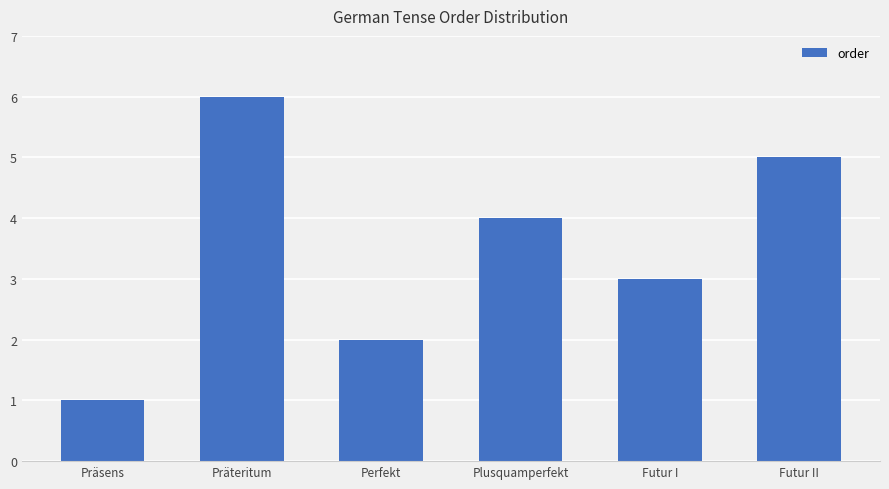

The value at Plusquamperfekt is 6. True or false?

False